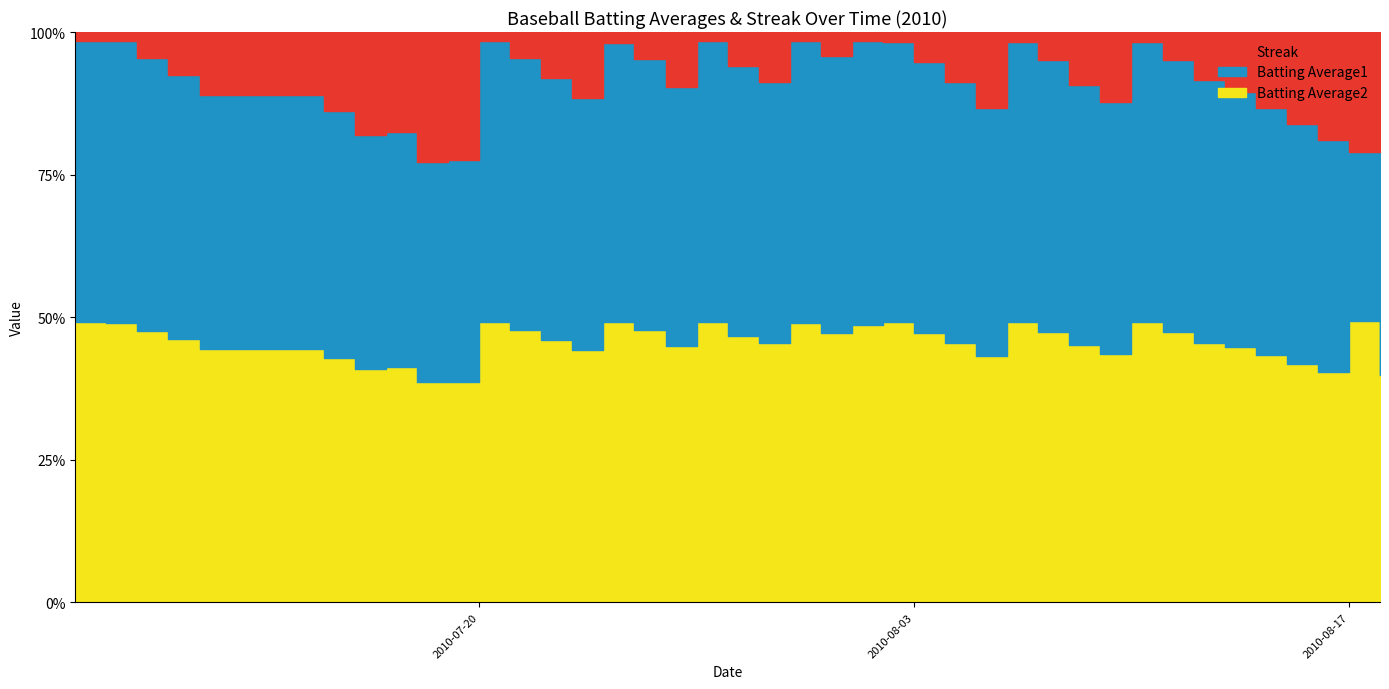

Is it true that Streak equals 4.0 at 2010-07-29?

True